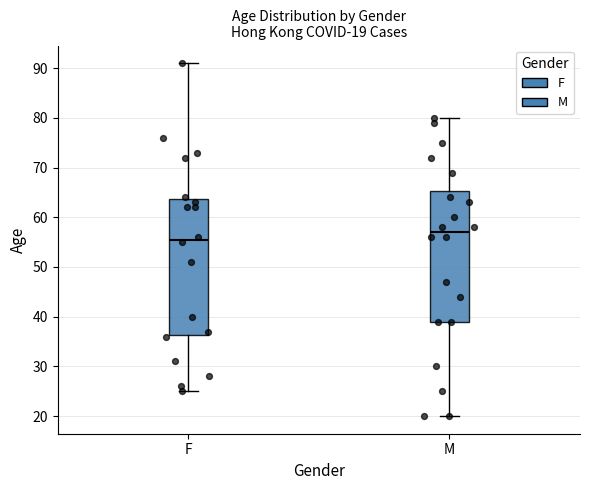

Which box's median line is the lowest?

F